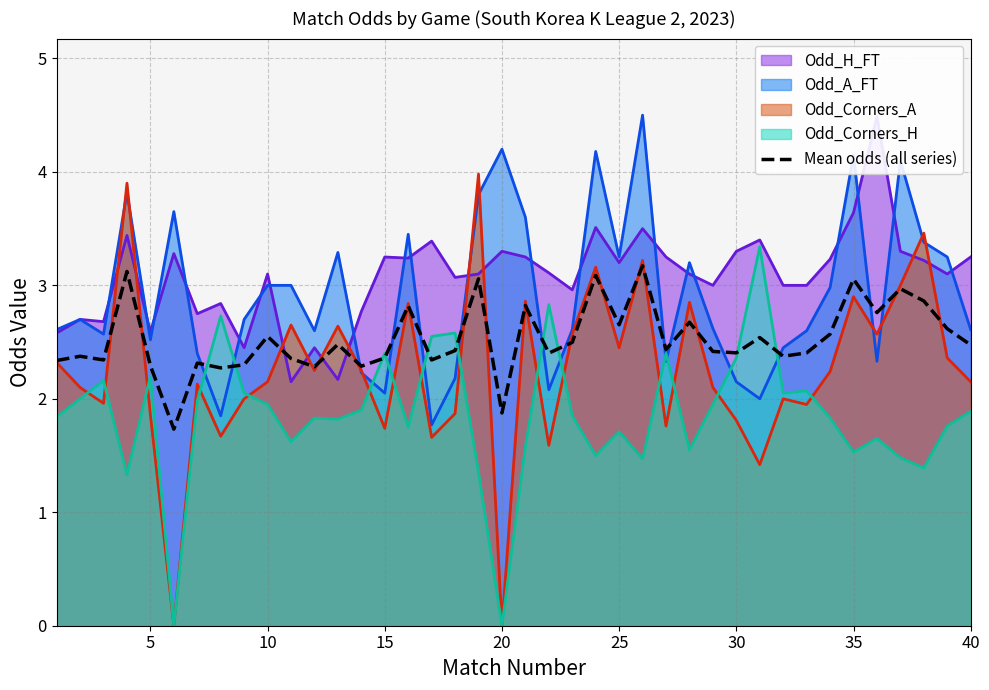

Is it true that Mean odds (all series) equals 1.9 at 20?

True